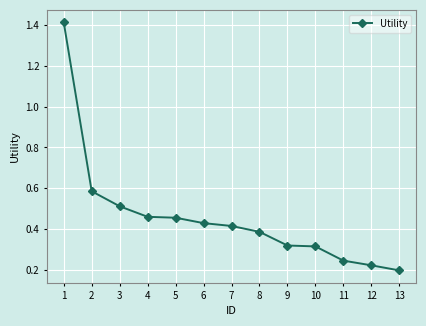

Between 13 and 7, which is larger?

7